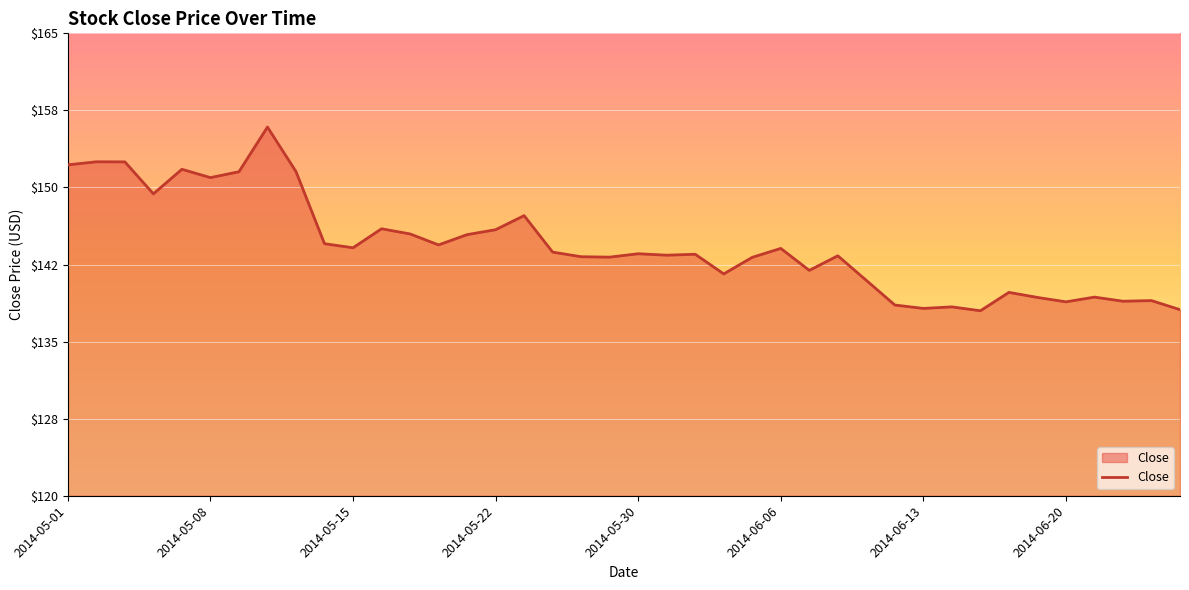

Reading left to right, transcribe all the data shown in this chart.

2014-05-01=152.2	2014-05-02=152.5	2014-05-05=152.5	2014-05-06=149.4	2014-05-07=151.8	2014-05-08=151.0	2014-05-09=151.5	2014-05-12=155.9	2014-05-13=151.6	2014-05-14=144.5	2014-05-15=144.1	2014-05-16=146.0	2014-05-19=145.5	2014-05-20=144.4	2014-05-21=145.4	2014-05-22=145.9	2014-05-23=147.3	2014-05-27=143.7	2014-05-28=143.3	2014-05-29=143.2	2014-05-30=143.6	2014-06-02=143.4	2014-06-03=143.5	2014-06-04=141.6	2014-06-05=143.2	2014-06-06=144.1	2014-06-09=141.9	2014-06-10=143.4	2014-06-11=141.0	2014-06-12=138.6	2014-06-13=138.2	2014-06-16=138.4	2014-06-17=138.0	2014-06-18=139.8	2014-06-19=139.3	2014-06-20=138.9	2014-06-23=139.3	2014-06-24=138.9	2014-06-25=139.0	2014-06-26=138.1